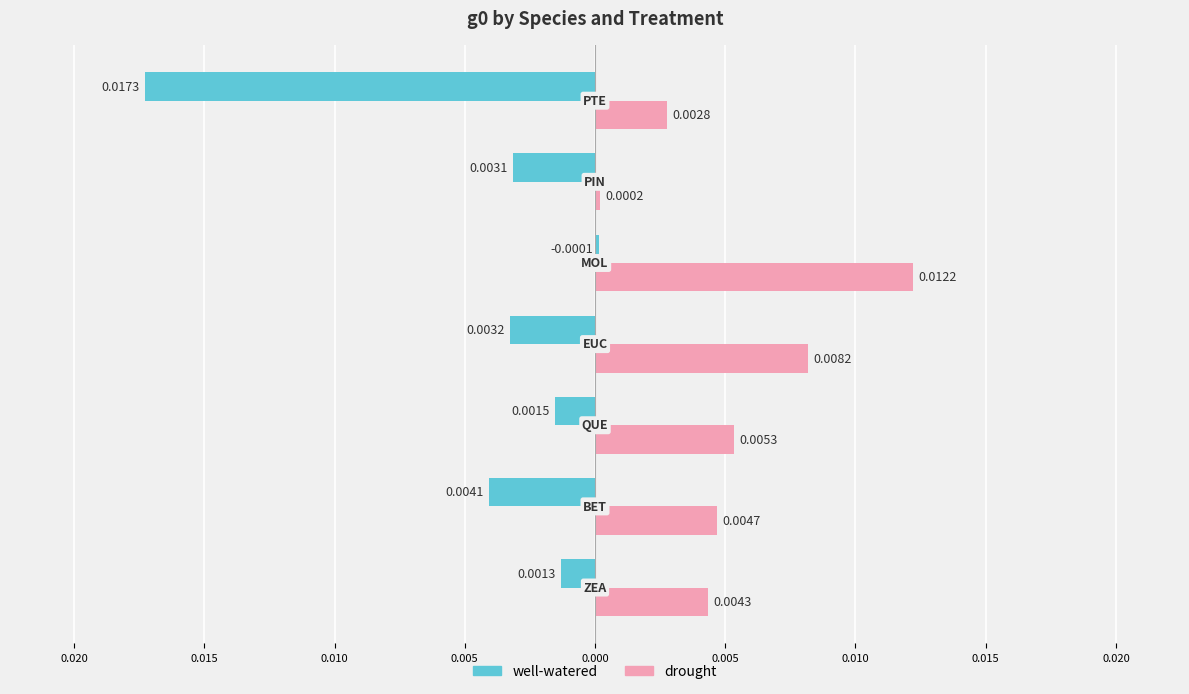

What are all the series names shown in the legend?

well-watered, drought